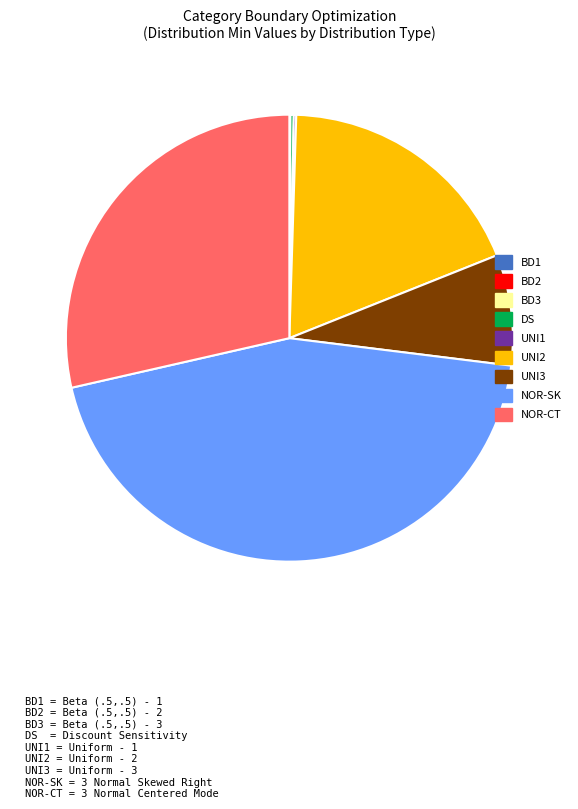

Is there a majority slice in this chart?

No